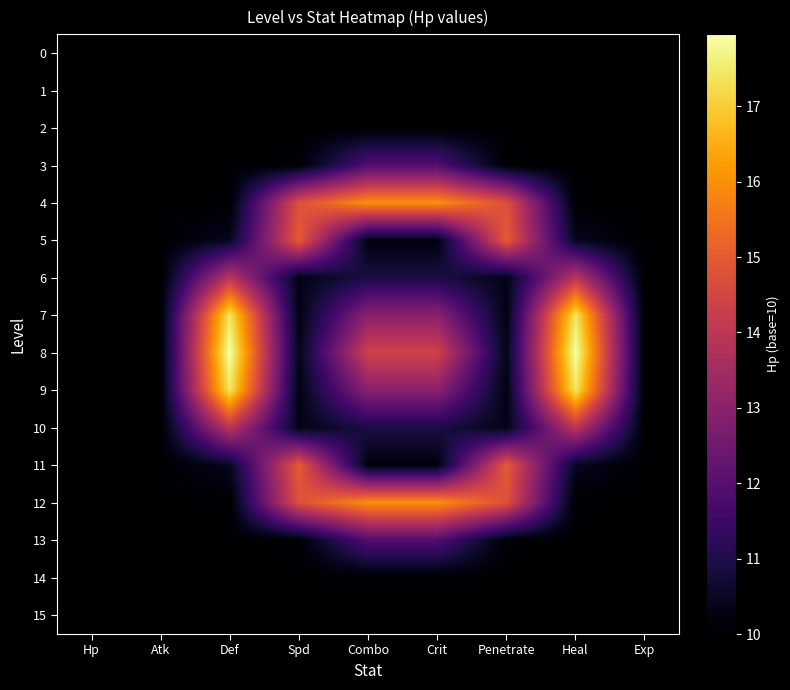

Reading left to right, what are all the values shown in this chart?

0: Hp=10.0	Atk=10.0	Def=10.0	Spd=10.0	Combo=10.0	Crit=10.0	Penetrate=10.0	Heal=10.0	Exp=10.0
1: Hp=10.0	Atk=10.0	Def=10.0	Spd=10.0	Combo=10.0	Crit=10.0	Penetrate=10.0	Heal=10.0	Exp=10.0
2: Hp=10.0	Atk=10.0	Def=10.0	Spd=10.0	Combo=10.0	Crit=10.0	Penetrate=10.0	Heal=10.0	Exp=10.0
3: Hp=10.0	Atk=10.0	Def=10.0	Spd=10.1	Combo=11.9	Crit=11.9	Penetrate=10.1	Heal=10.0	Exp=10.0
4: Hp=10.0	Atk=10.0	Def=10.0	Spd=14.8	Combo=16.0	Crit=16.0	Penetrate=14.8	Heal=10.0	Exp=10.0
5: Hp=10.0	Atk=10.0	Def=10.4	Spd=15.0	Combo=10.2	Crit=10.2	Penetrate=15.0	Heal=10.4	Exp=10.0
6: Hp=10.0	Atk=10.0	Def=14.0	Spd=10.3	Combo=10.9	Crit=10.9	Penetrate=10.3	Heal=14.0	Exp=10.0
7: Hp=10.0	Atk=10.0	Def=17.4	Spd=10.3	Combo=13.0	Crit=13.0	Penetrate=10.3	Heal=17.4	Exp=10.0
8: Hp=10.0	Atk=10.0	Def=18.0	Spd=10.4	Combo=14.4	Crit=14.4	Penetrate=10.4	Heal=18.0	Exp=10.0
9: Hp=10.0	Atk=10.0	Def=17.4	Spd=10.3	Combo=13.0	Crit=13.0	Penetrate=10.3	Heal=17.4	Exp=10.0
10: Hp=10.0	Atk=10.0	Def=14.0	Spd=10.3	Combo=10.9	Crit=10.9	Penetrate=10.3	Heal=14.0	Exp=10.0
11: Hp=10.0	Atk=10.0	Def=10.4	Spd=15.0	Combo=10.2	Crit=10.2	Penetrate=15.0	Heal=10.4	Exp=10.0
12: Hp=10.0	Atk=10.0	Def=10.0	Spd=14.8	Combo=16.0	Crit=16.0	Penetrate=14.8	Heal=10.0	Exp=10.0
13: Hp=10.0	Atk=10.0	Def=10.0	Spd=10.1	Combo=11.9	Crit=11.9	Penetrate=10.1	Heal=10.0	Exp=10.0
14: Hp=10.0	Atk=10.0	Def=10.0	Spd=10.0	Combo=10.0	Crit=10.0	Penetrate=10.0	Heal=10.0	Exp=10.0
15: Hp=10.0	Atk=10.0	Def=10.0	Spd=10.0	Combo=10.0	Crit=10.0	Penetrate=10.0	Heal=10.0	Exp=10.0